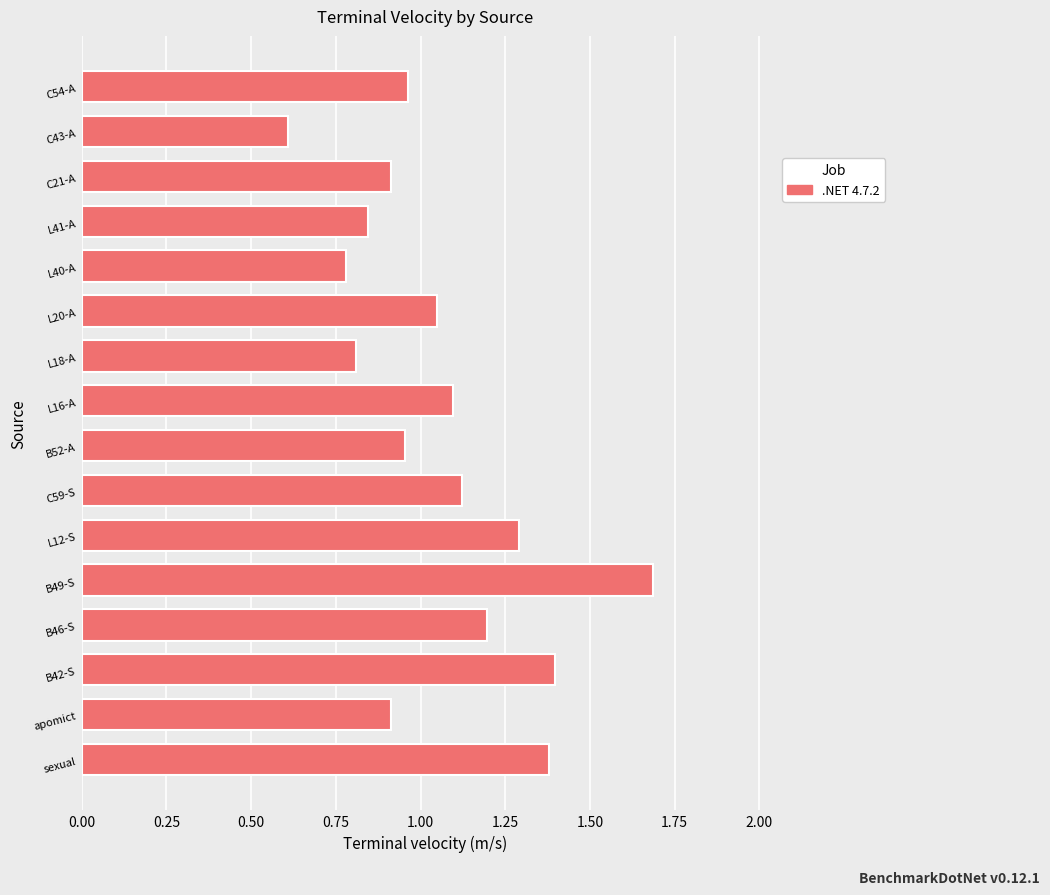

Does the chart contain stacked bars?

No